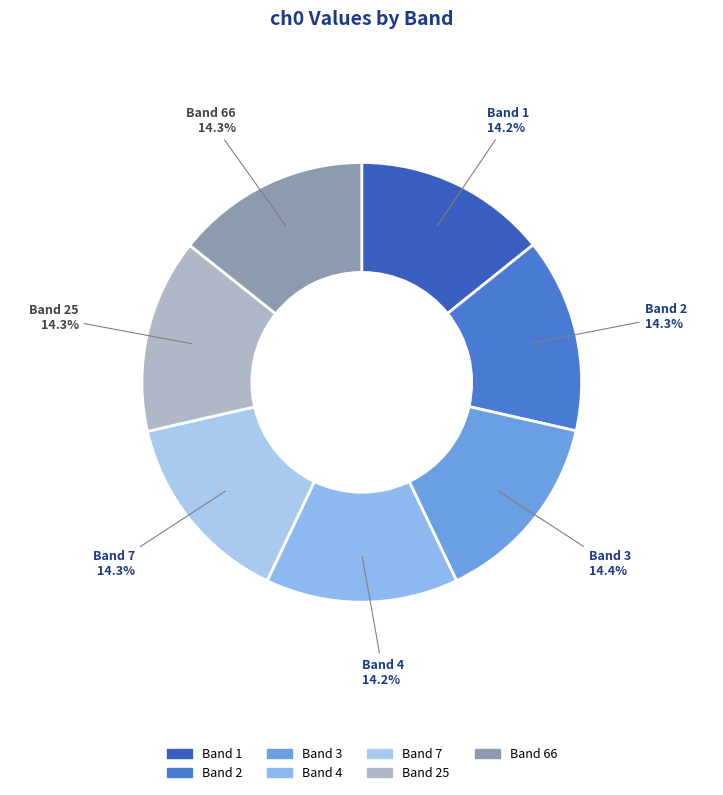

Count the number of slices in the pie.

7